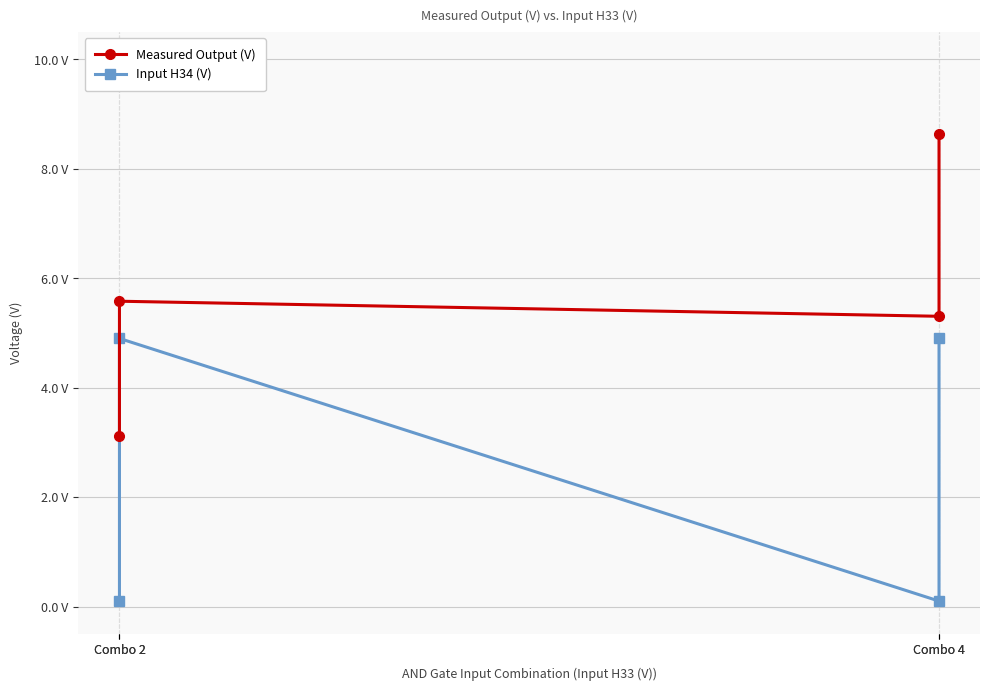

What is the difference between the second highest and second lowest values in the Input H34 (V) series?

4.8